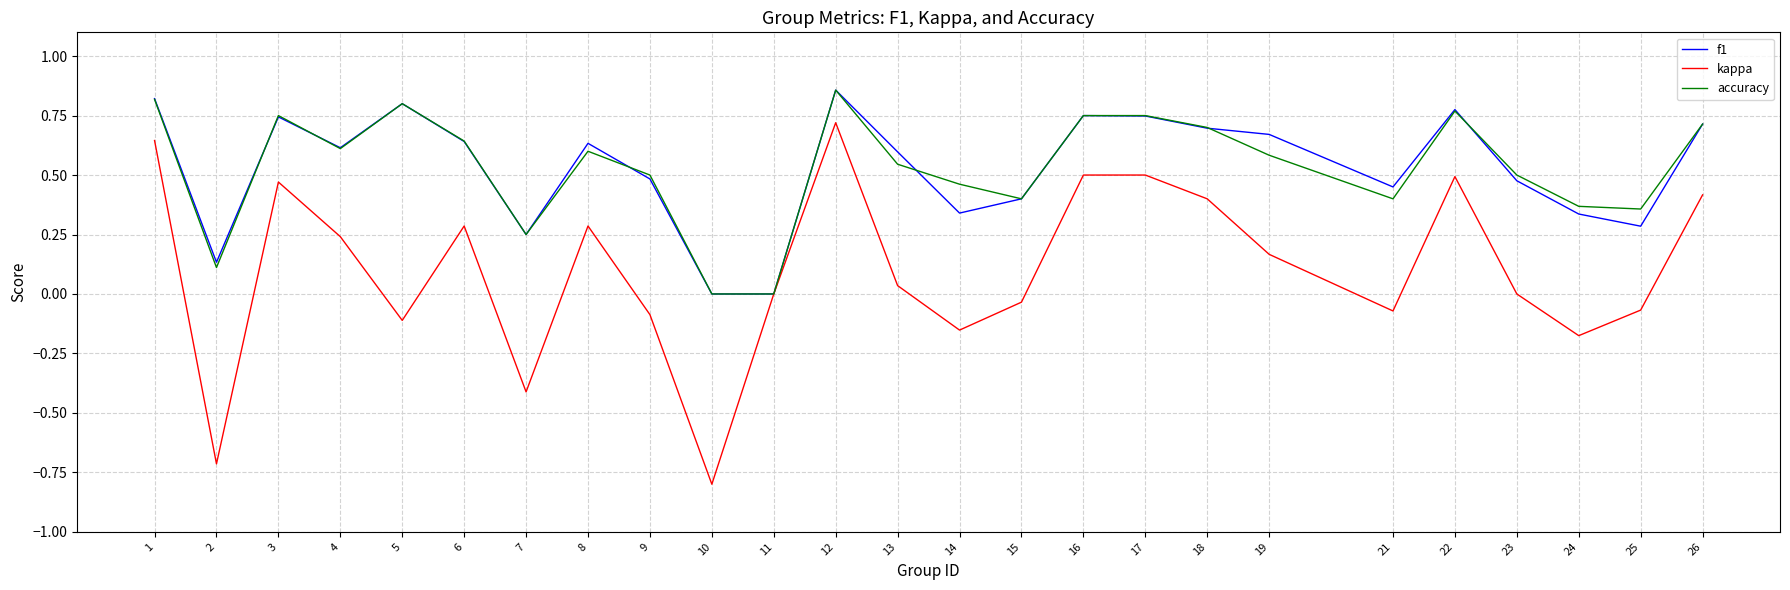

Does the chart display data point markers on the line(s)?

No